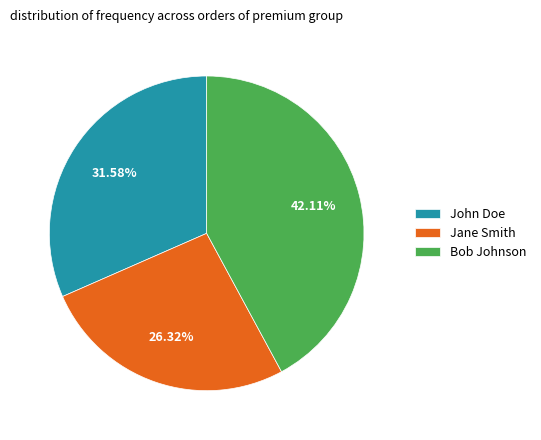

Between John Doe and Bob Johnson, which is larger?

Bob Johnson